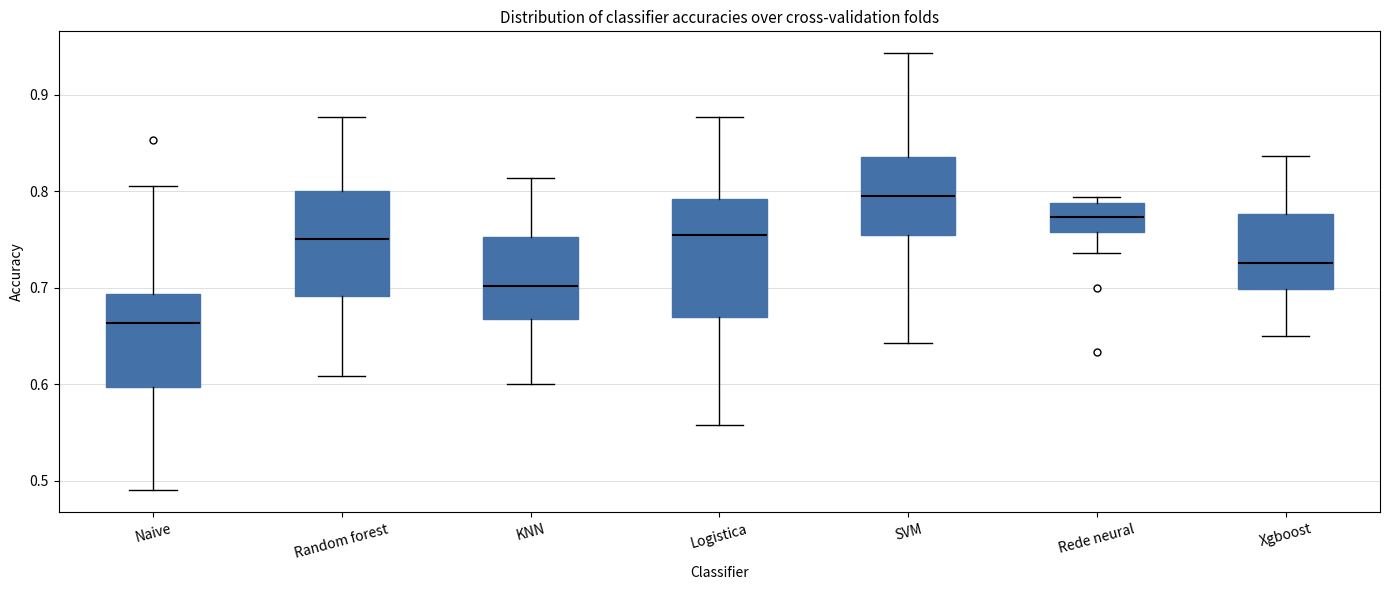

Where is the lower edge of the box for Rede neural on the y-axis? The values are not printed on the chart, so give them approximately, as read against the axis.

0.76